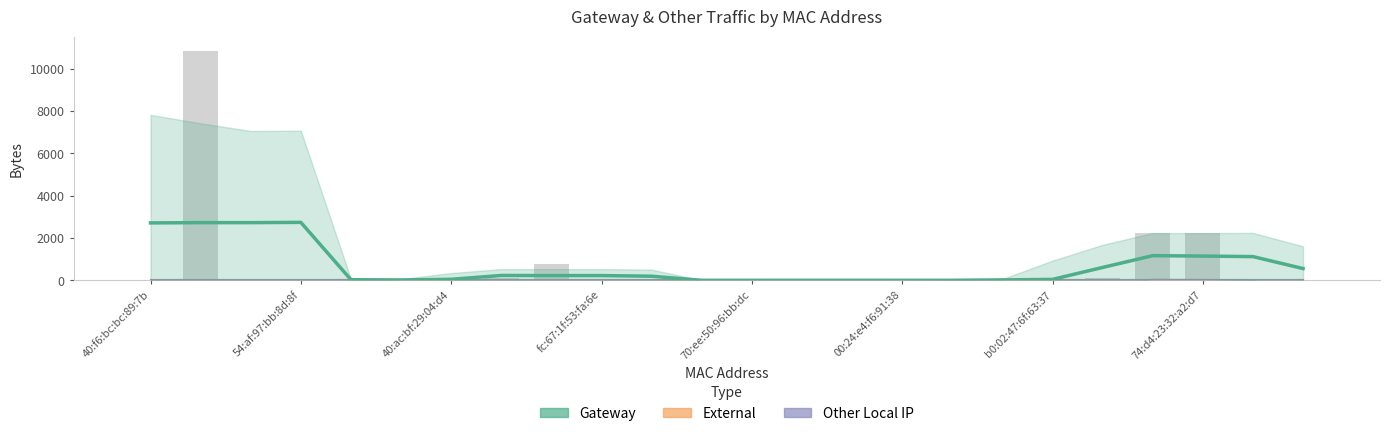

What is the average value?

689.2